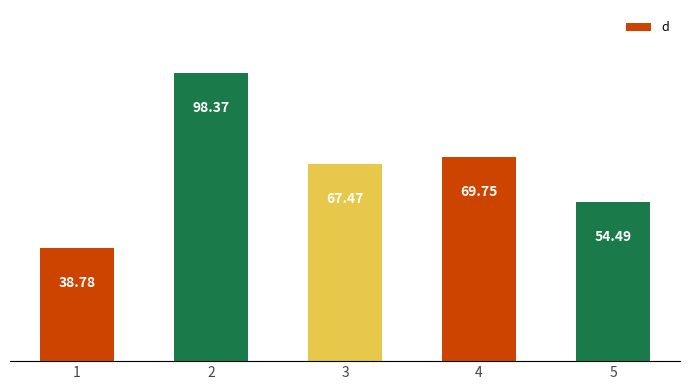

Which label corresponds to the largest value in the chart?

2